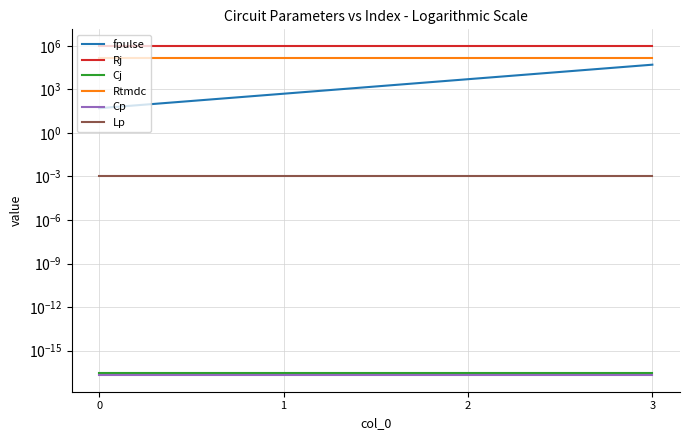

What are all the series names shown in the legend?

fpulse, Rj, Cj, Rtmdc, Cp, Lp